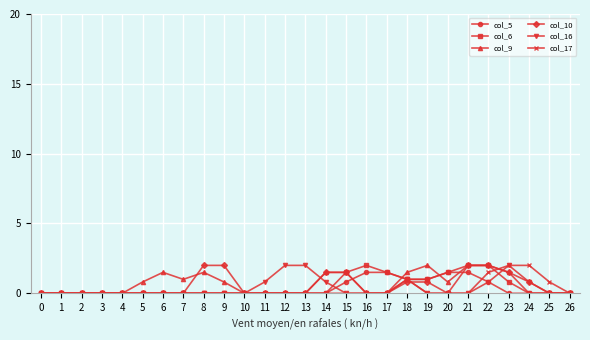

What is the value of the col_6 point at the 16th from the left?

1.5